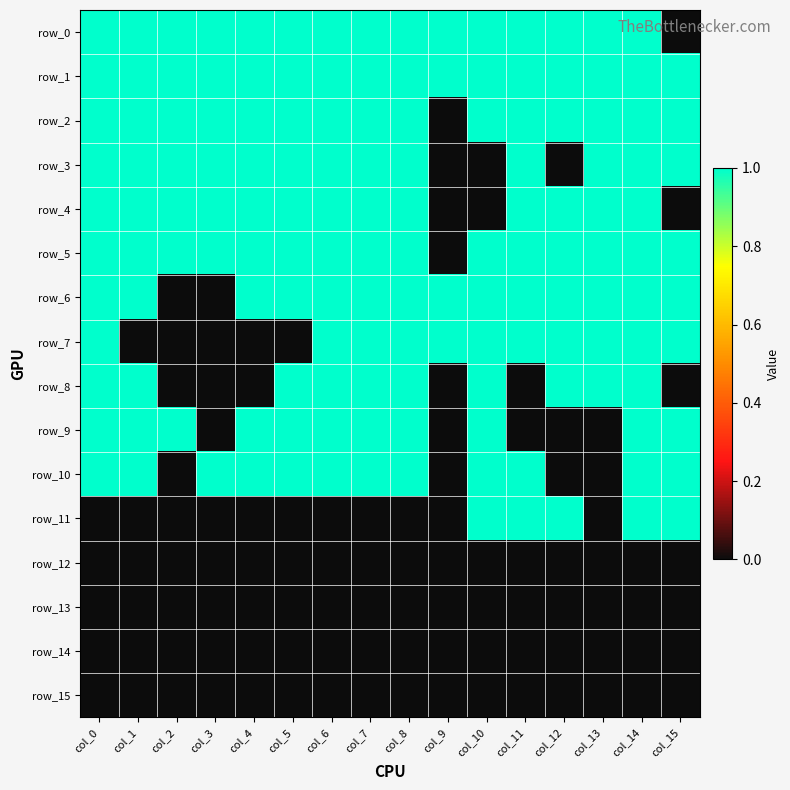

At how many categories does at least one series exceed 0?

16